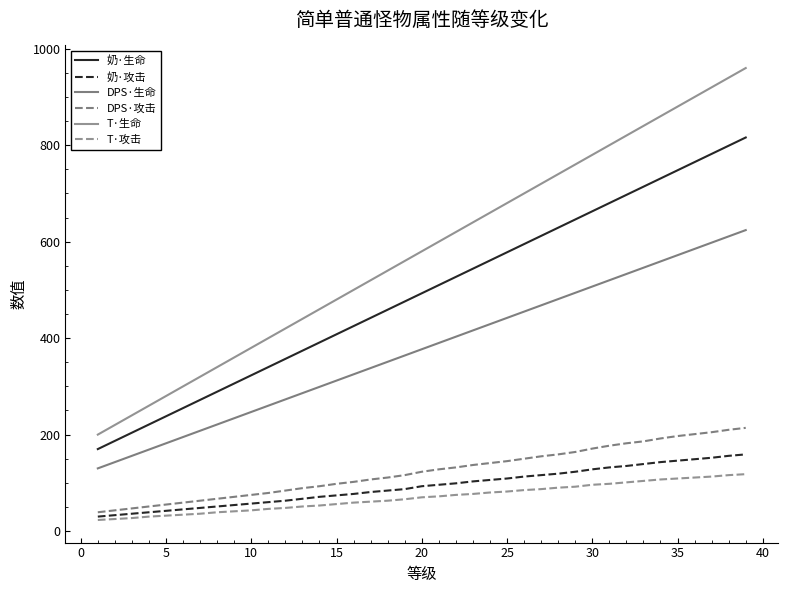

Does the chart display data point markers on the line(s)?

No